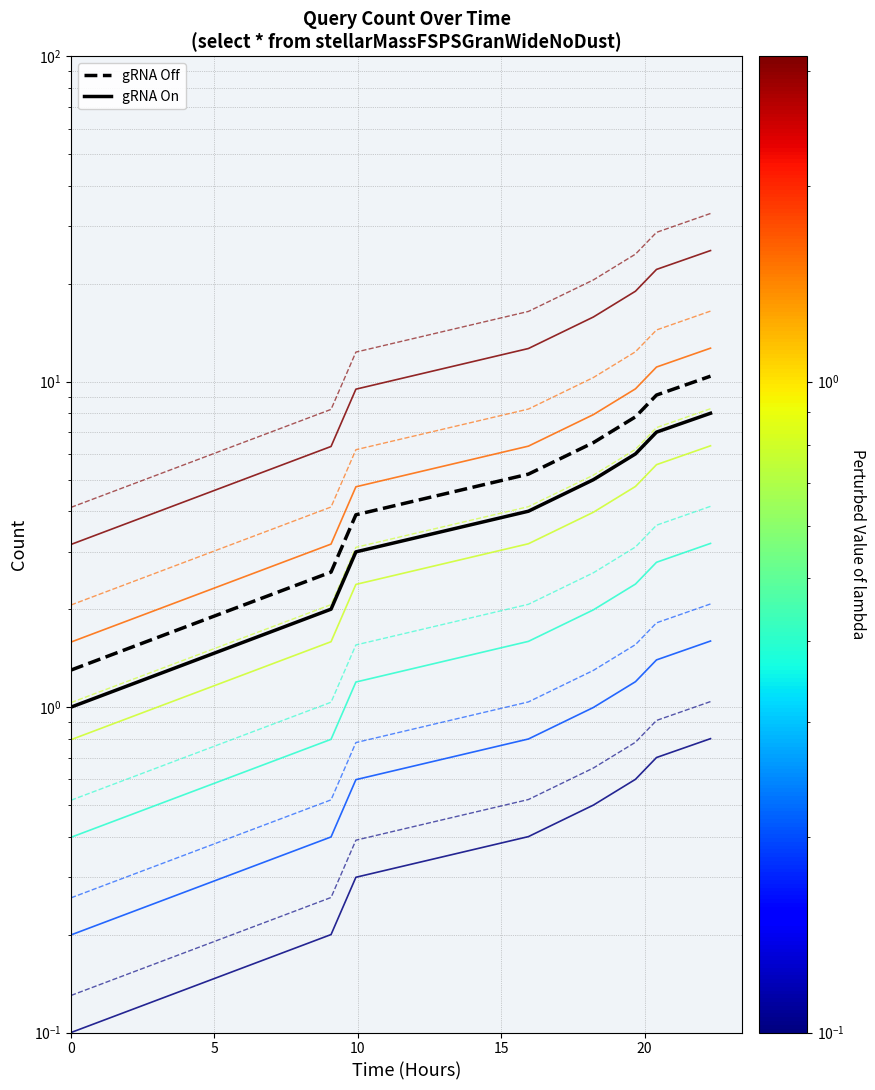

Is the value of gRNA On at 25 greater than the value of gRNA Off at 15?

Yes